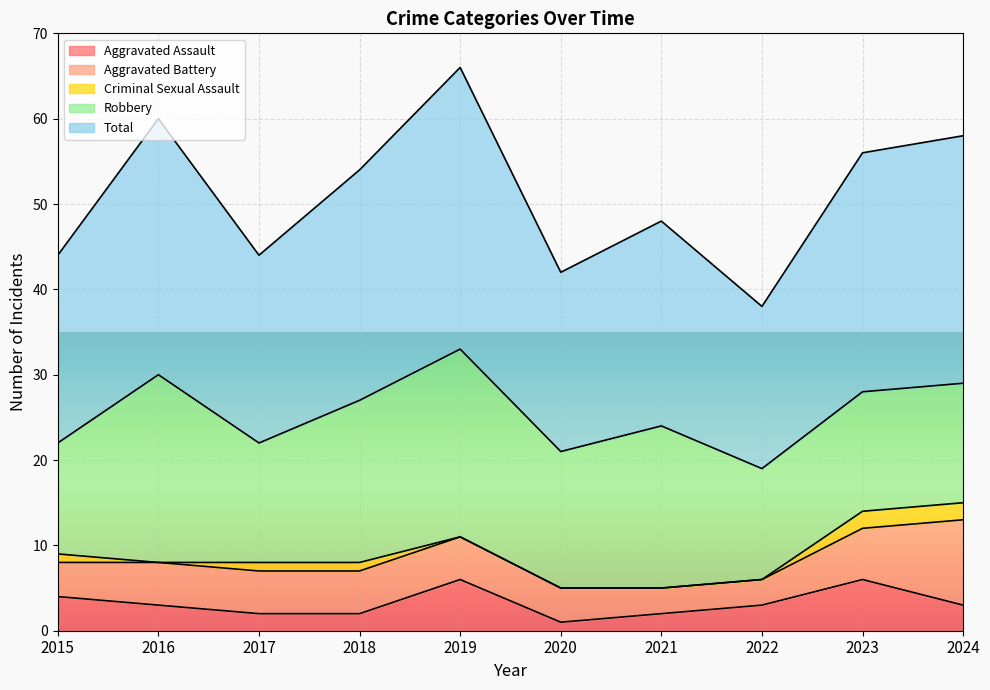

What is the spread (max minus min) of values at 2020?

21